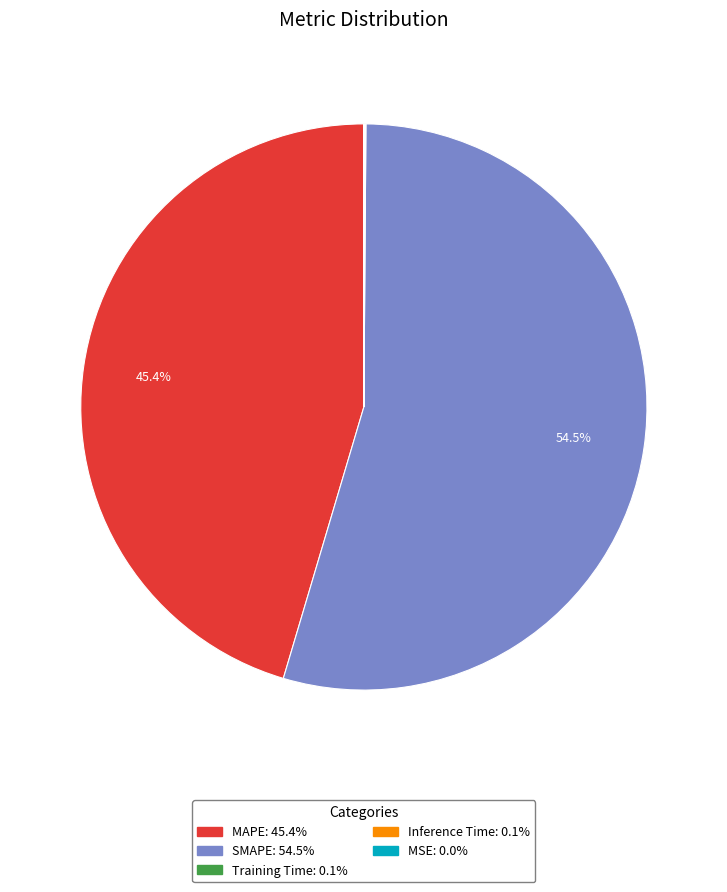

How much of the chart is everything except MAPE?

54.6%